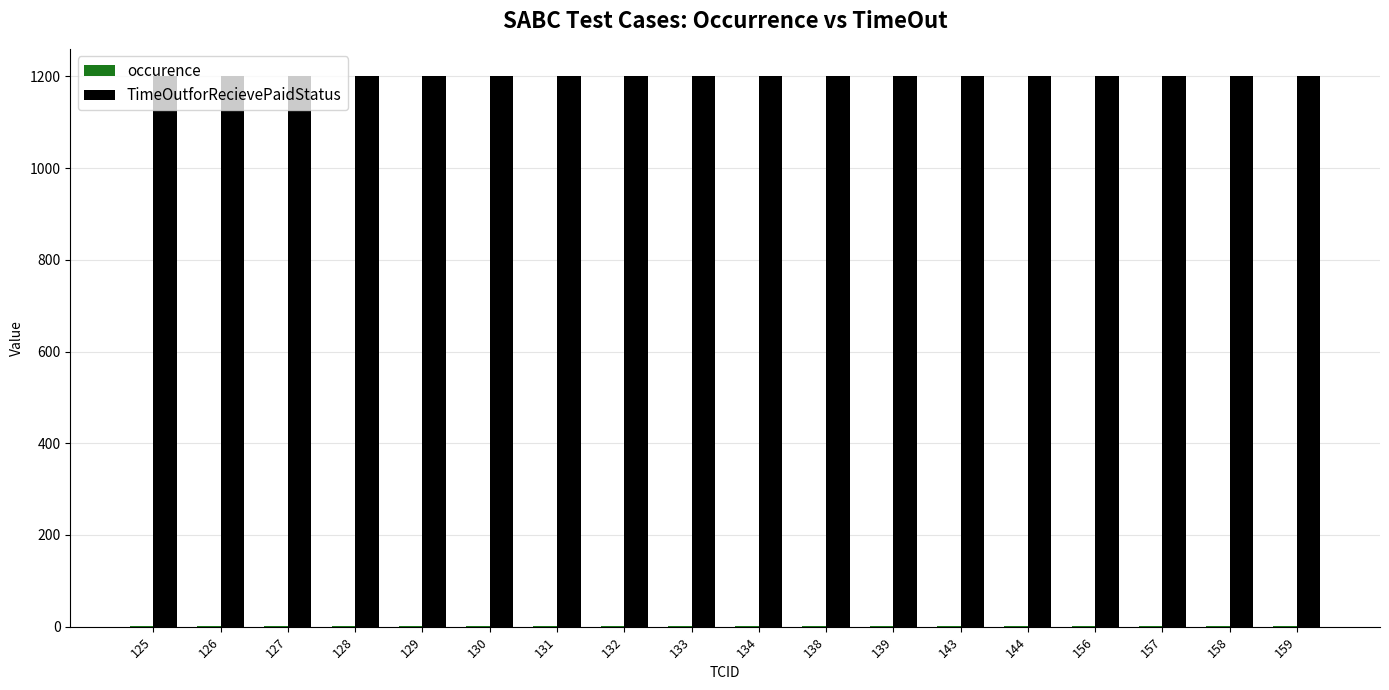

True or false: TimeOutforRecievePaidStatus has a value of 1200 at 139.

True